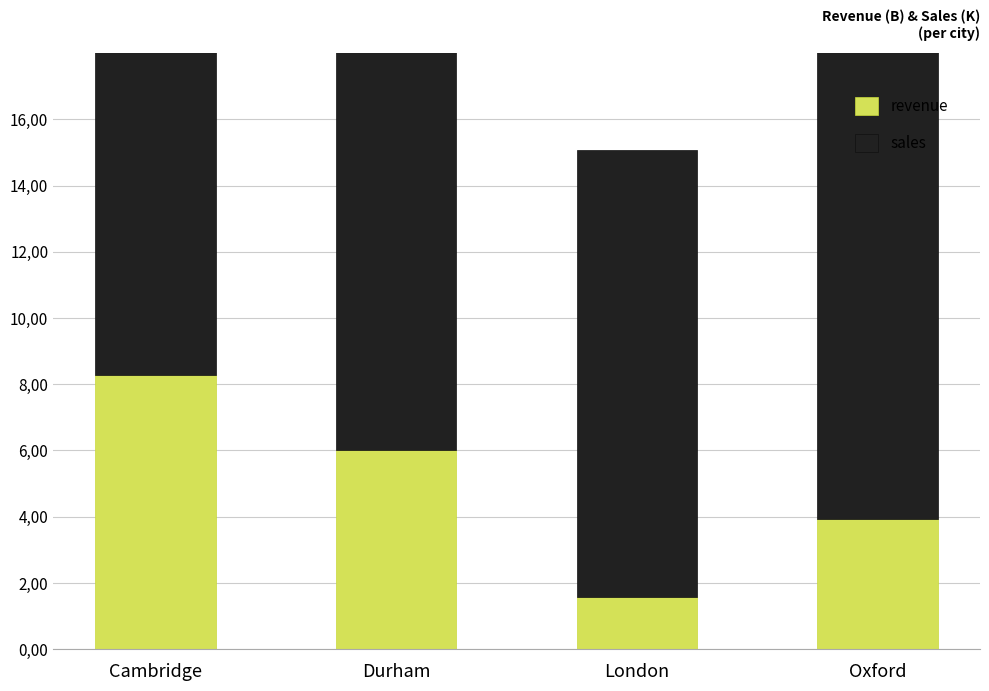

Read the revenue value at Cambridge.

8.3